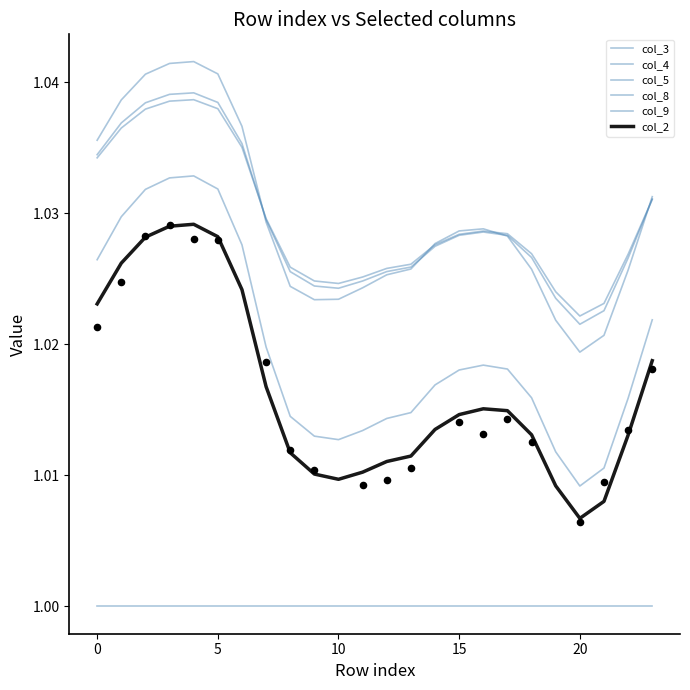

Is the value of col_8 at −5 greater than the value of col_9 at 10?

No